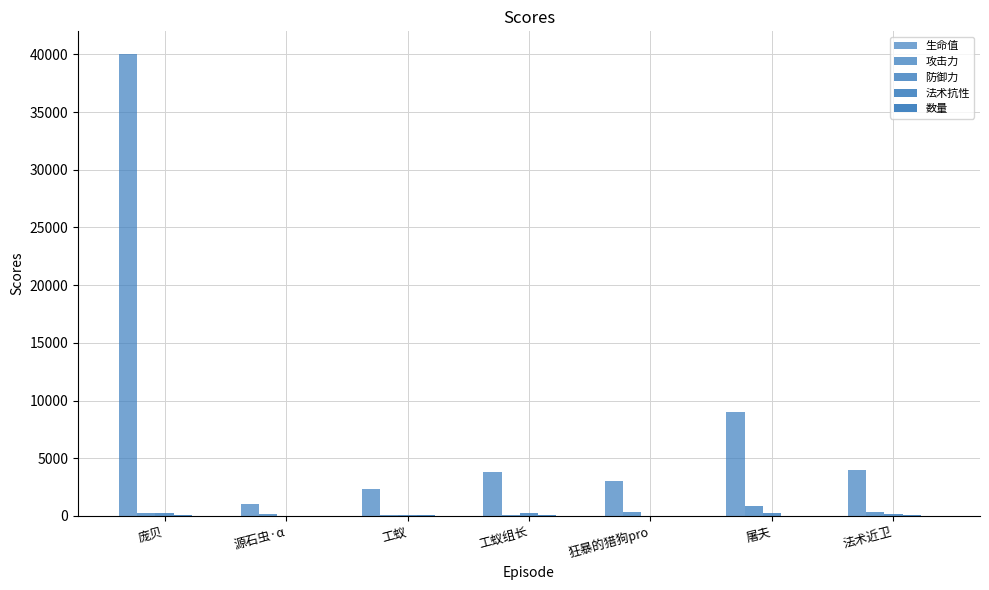

At how many categories does at least one series exceed 12663?

1